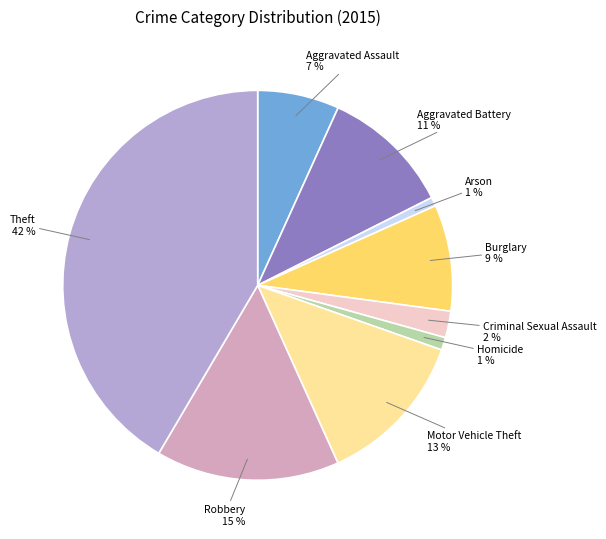

Count the number of slices in the pie.

9